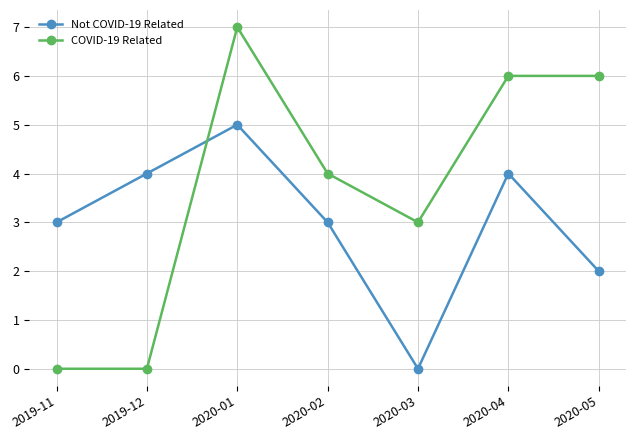

Reading left to right, list all the values displayed in this chart.

Not COVID-19 Related: 2019-11=3	2019-12=4	2020-01=5	2020-02=3	2020-03=0	2020-04=4	2020-05=2
COVID-19 Related: 2019-11=0	2019-12=0	2020-01=7	2020-02=4	2020-03=3	2020-04=6	2020-05=6